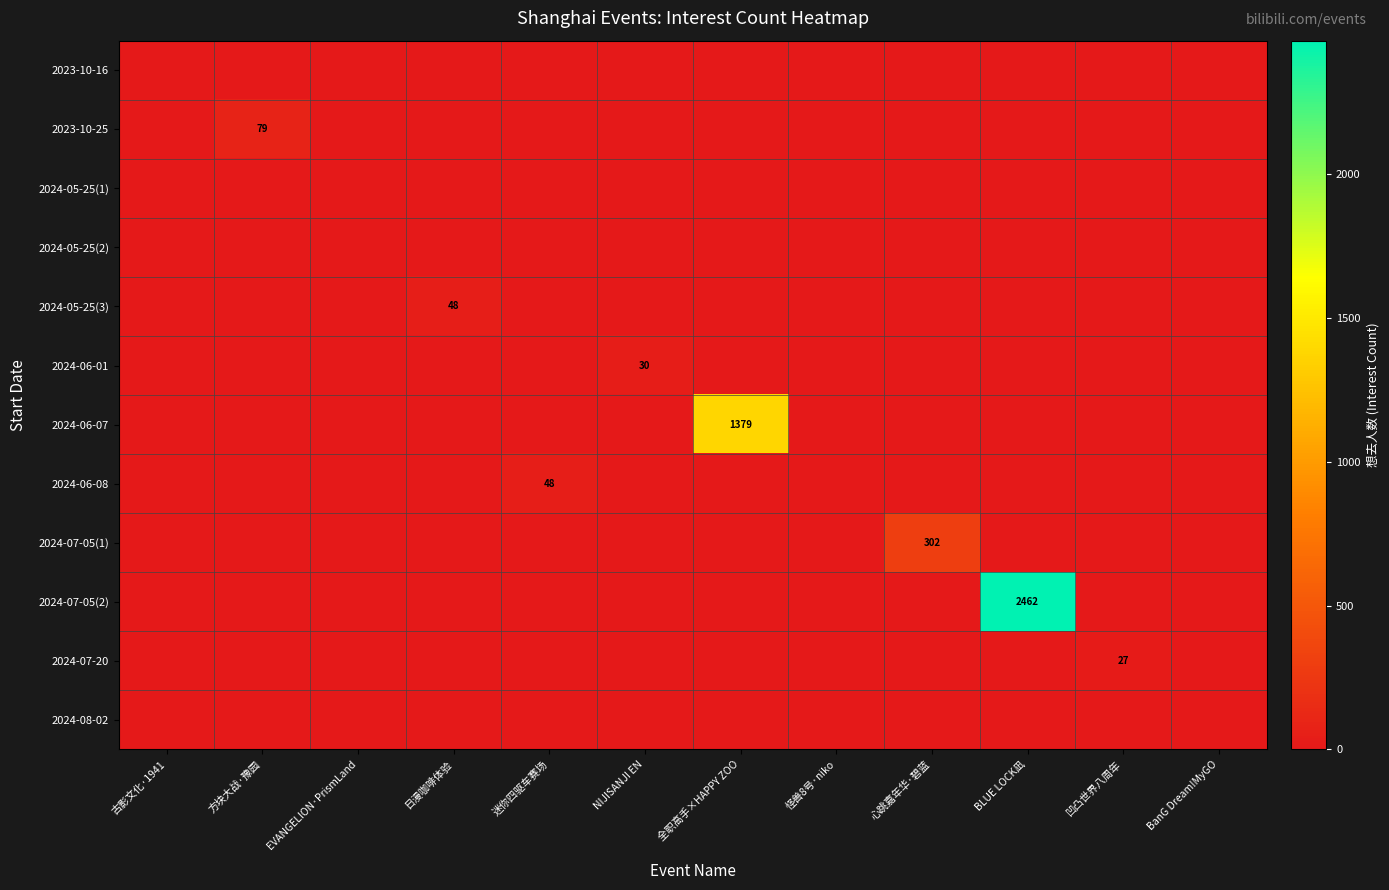

What is the difference between the highest and lowest values at NIJISANJI EN?

30